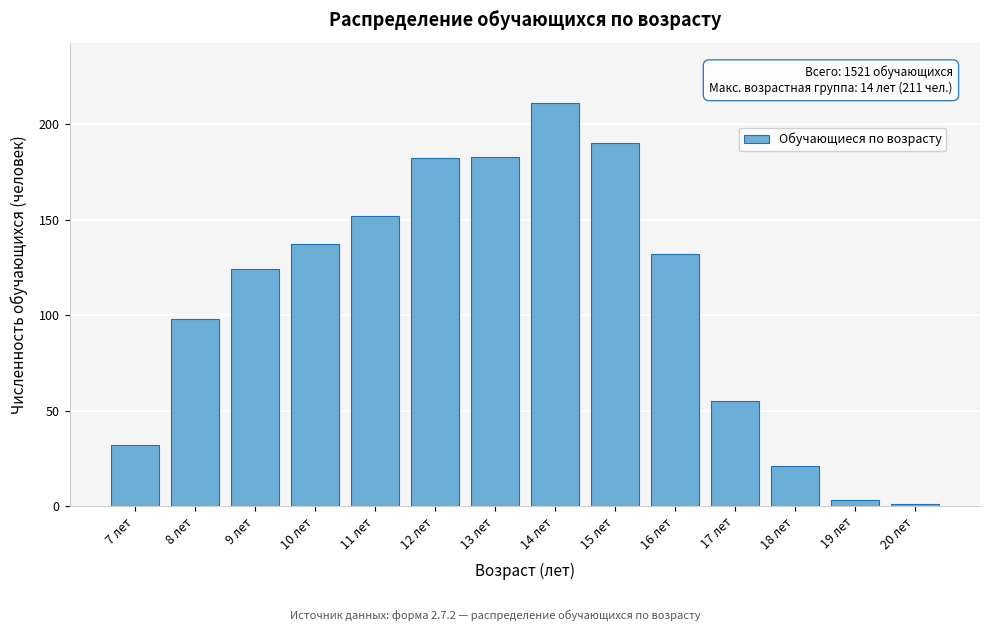

Reading left to right, list all the values displayed in this chart.

7 лет=32	8 лет=98	9 лет=124	10 лет=137	11 лет=152	12 лет=182	13 лет=183	14 лет=211	15 лет=190	16 лет=132	17 лет=55	18 лет=21	19 лет=3	20 лет=1